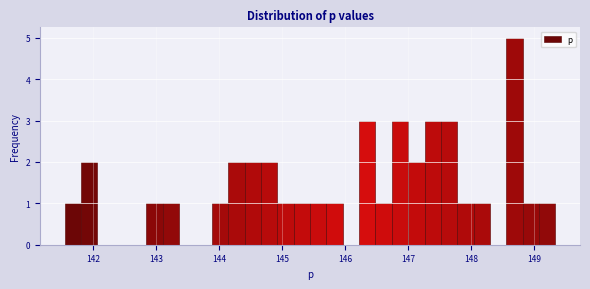

Around what value on the x-axis is the tallest bar? Give the approximate position of its centre, as read against the axis.

148.7